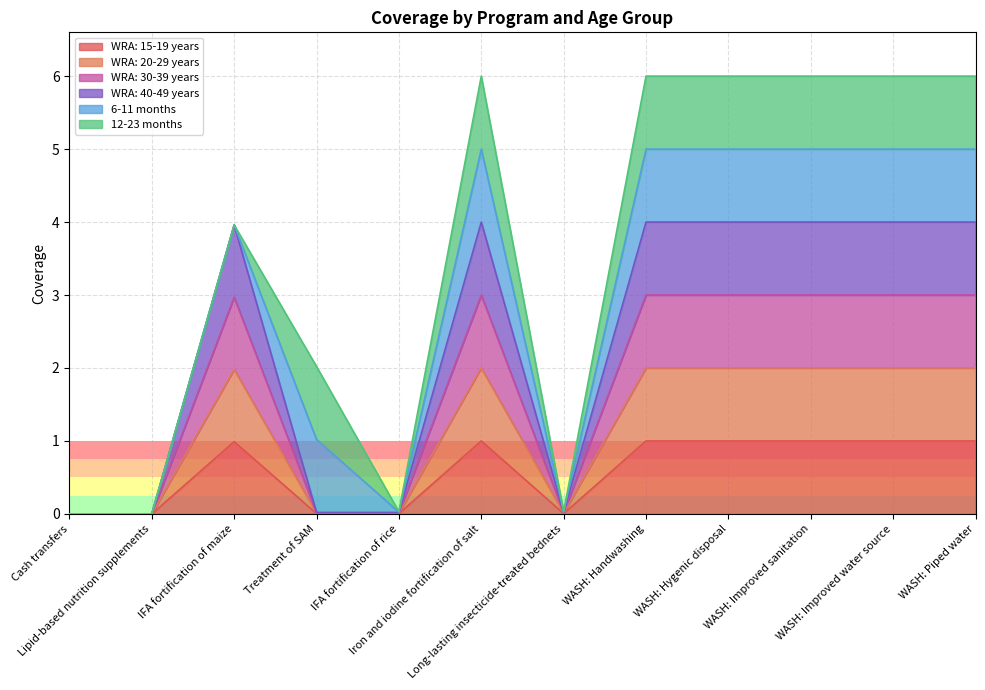

Does the chart have visible grid lines?

Yes